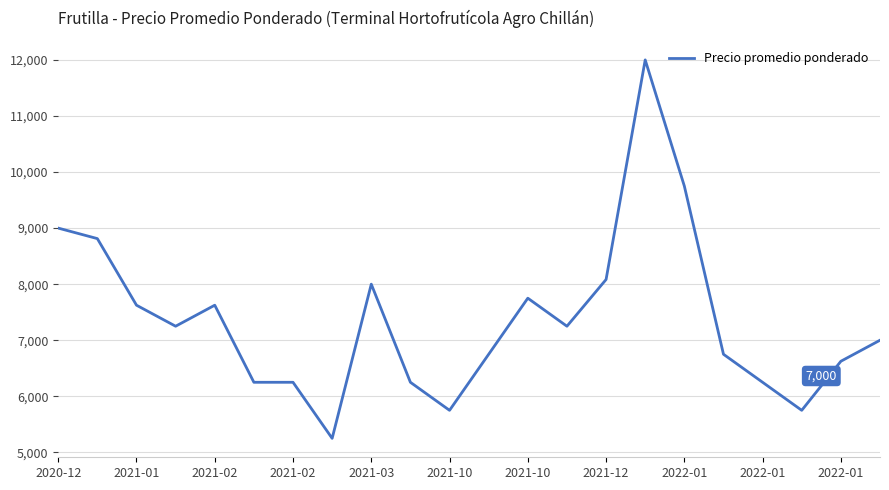

What is the difference between the maximum and minimum values?

6750.0